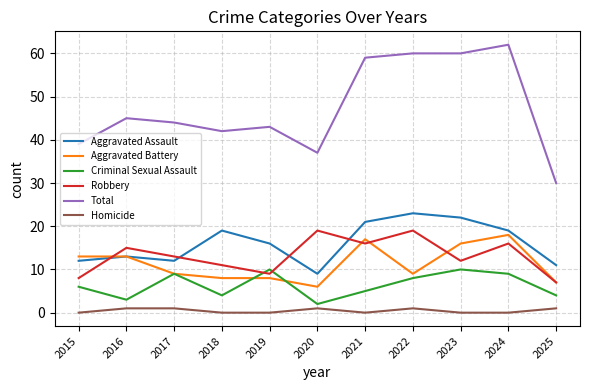

What is the maximum value for Total?

62